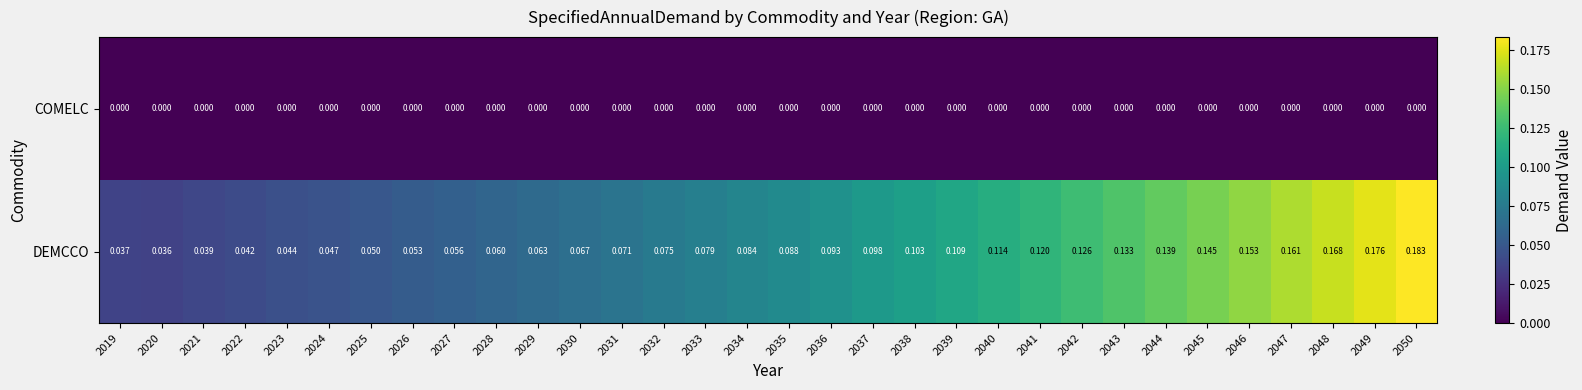

Which series changed the most between 2047 and 2048?

DEMCCO